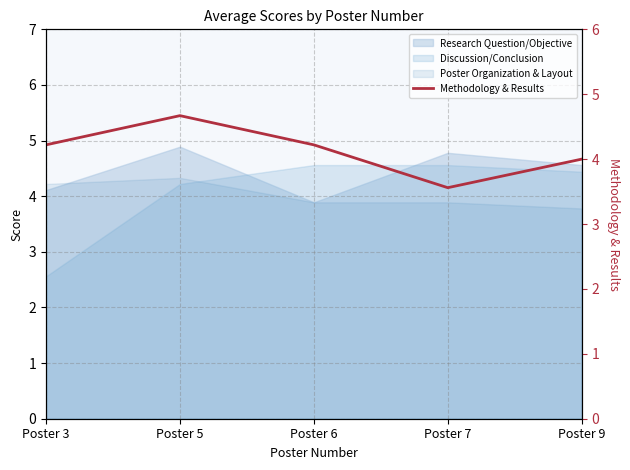

What value does the data have at Poster 6?

4.2